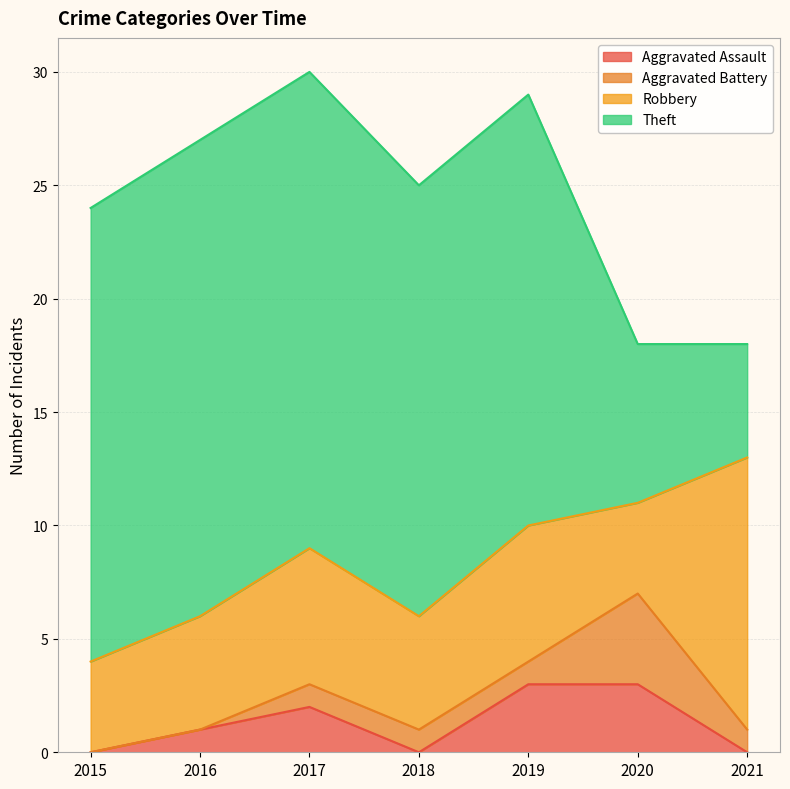

Which label corresponds to the smallest value in the chart?

2015